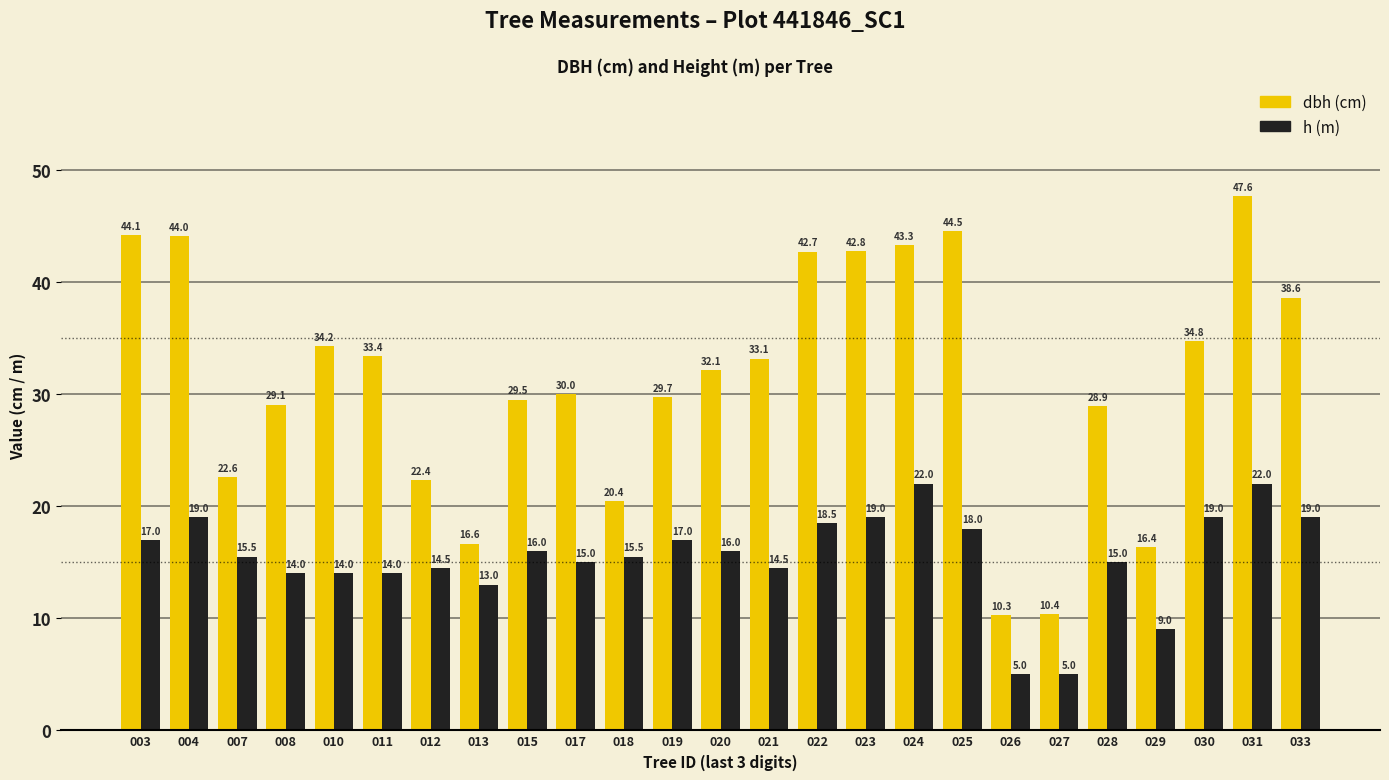

Which label corresponds to the largest value in the chart?

031